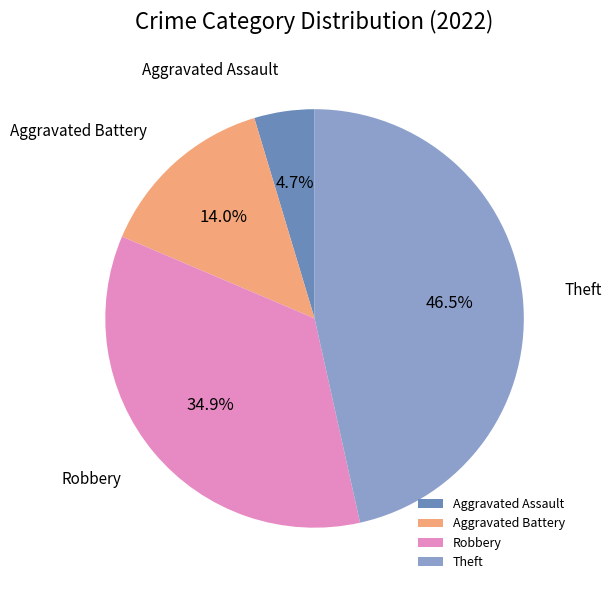

How many segments does this pie chart have?

4